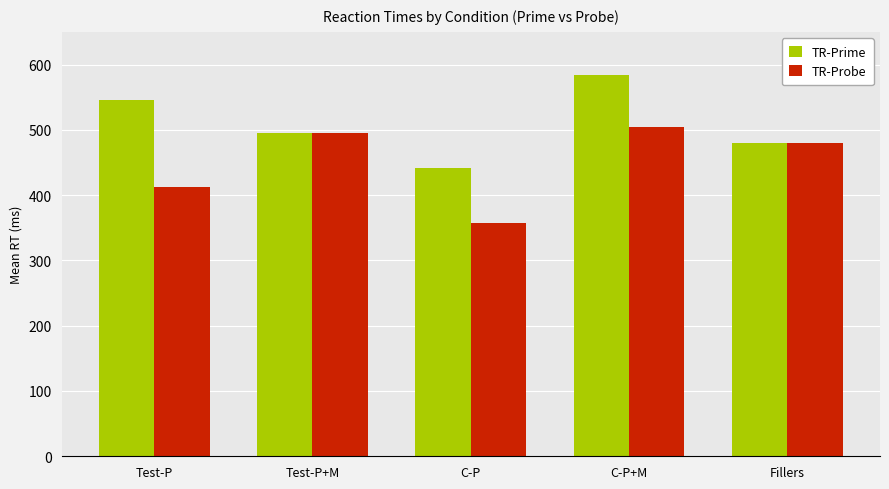

List the labels in order of TR-Probe value, largest first.

C-P+M, Test-P+M, Fillers, Test-P, C-P